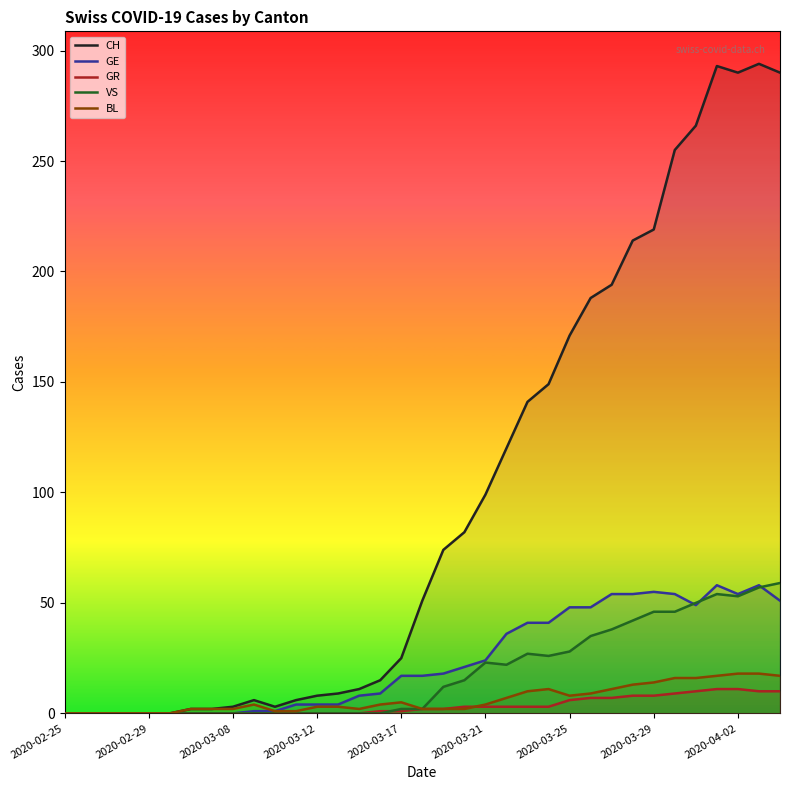

At which category does the chart reach its minimum across all series?

2020-02-25